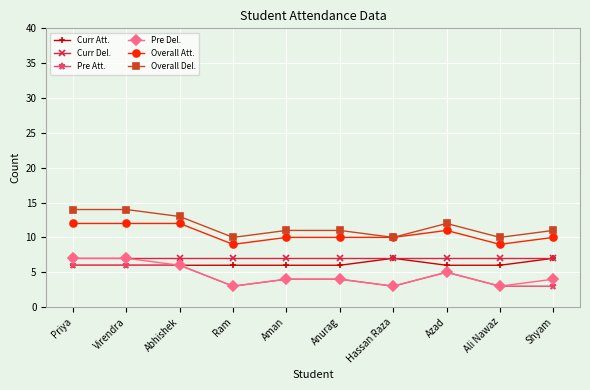

What is the difference between the highest and lowest values at Priya?

8